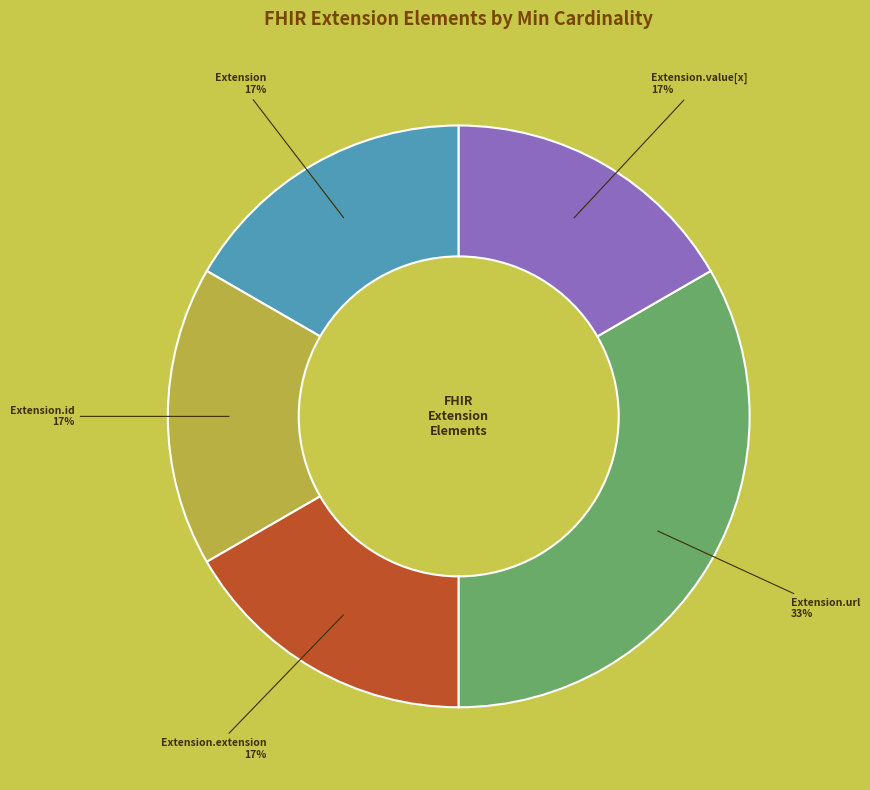

To the nearest percent, what is the average slice percentage?

20%